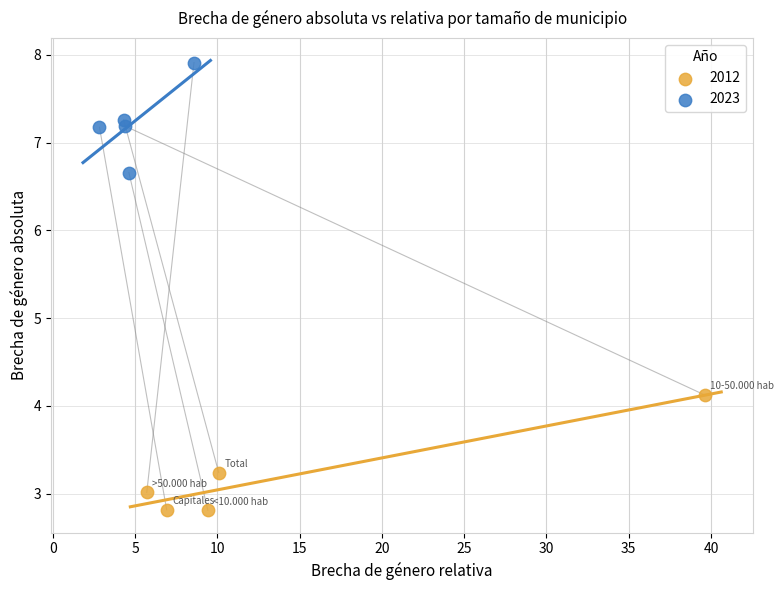

Which series reaches the minimum Y coordinate?

2012